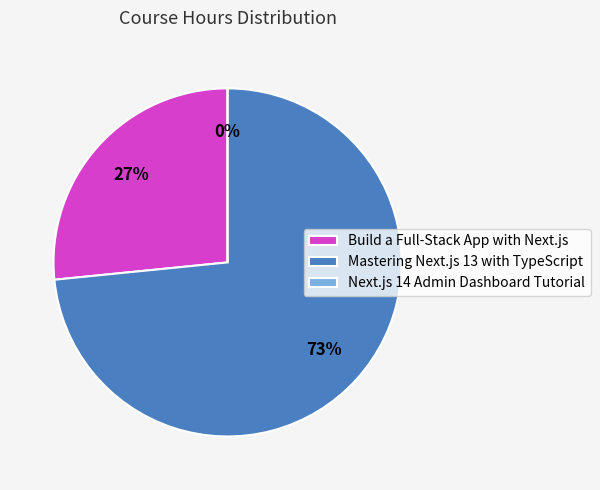

Which has a higher value, Next.js 14 Admin Dashboard Tutorial or Mastering Next.js 13 with TypeScript?

Mastering Next.js 13 with TypeScript